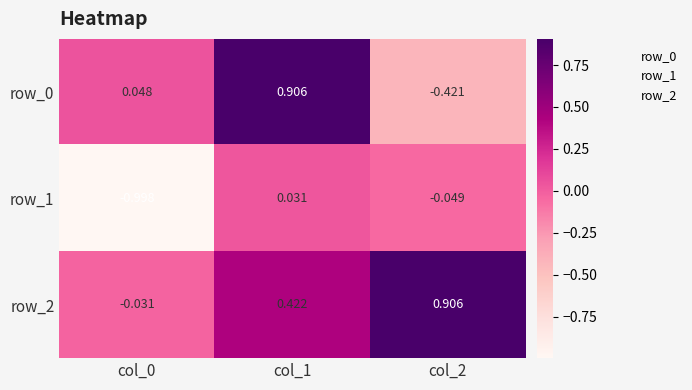

Count the number of data series in this chart.

3